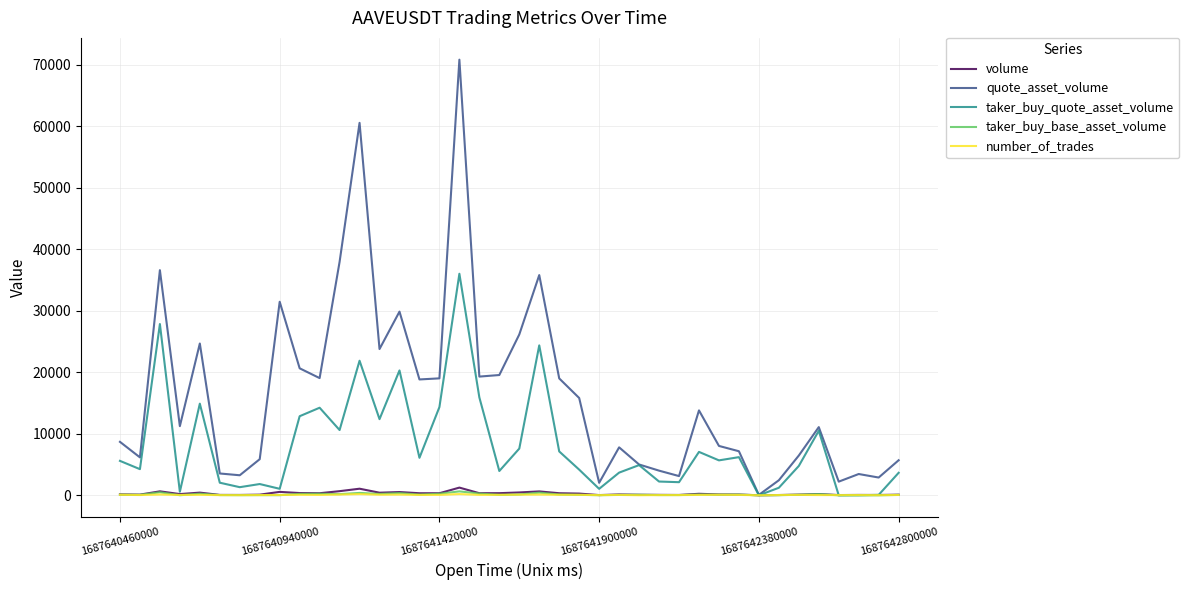

What is the maximum value for taker_buy_quote_asset_volume?

36017.9